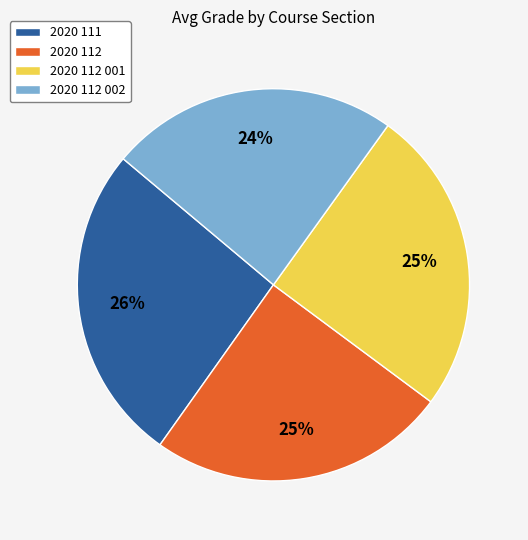

The 2020 112 002 slice represents 11% of the pie. True or false?

False